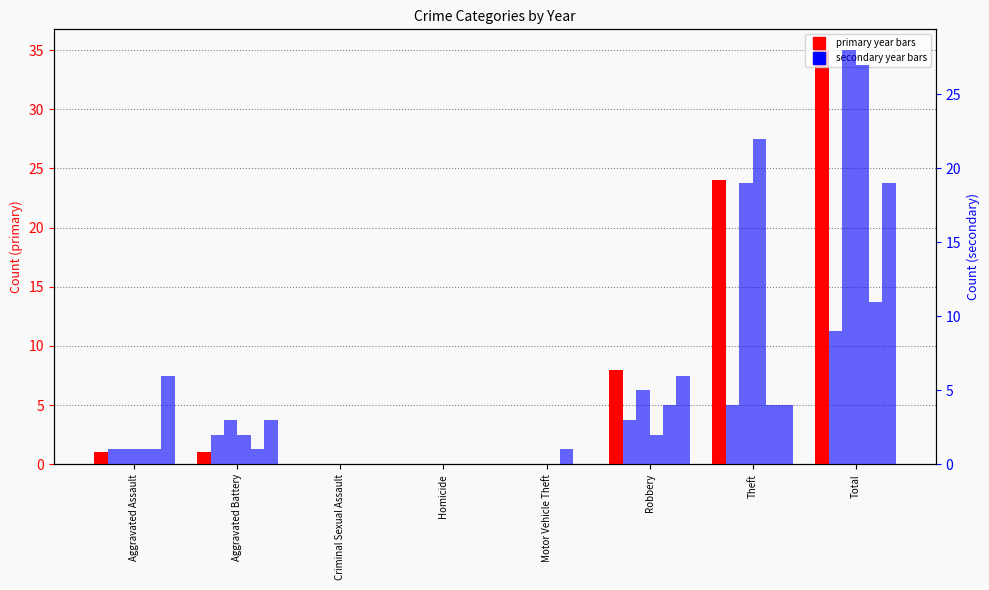

Reading left to right, extract all data points from this chart.

2017: Aggravated Assault=1	Aggravated Battery=1	Criminal Sexual Assault=0	Homicide=0	Motor Vehicle Theft=0	Robbery=8	Theft=24	Total=35
2022: Aggravated Assault=1	Aggravated Battery=2	Criminal Sexual Assault=0	Homicide=0	Motor Vehicle Theft=0	Robbery=3	Theft=4	Total=9
2018: Aggravated Assault=1	Aggravated Battery=3	Criminal Sexual Assault=0	Homicide=0	Motor Vehicle Theft=0	Robbery=5	Theft=19	Total=28
2016: Aggravated Assault=1	Aggravated Battery=2	Criminal Sexual Assault=0	Homicide=0	Motor Vehicle Theft=0	Robbery=2	Theft=22	Total=27
2023: Aggravated Assault=1	Aggravated Battery=1	Criminal Sexual Assault=0	Homicide=0	Motor Vehicle Theft=1	Robbery=4	Theft=4	Total=11
2024: Aggravated Assault=6	Aggravated Battery=3	Criminal Sexual Assault=0	Homicide=0	Motor Vehicle Theft=0	Robbery=6	Theft=4	Total=19